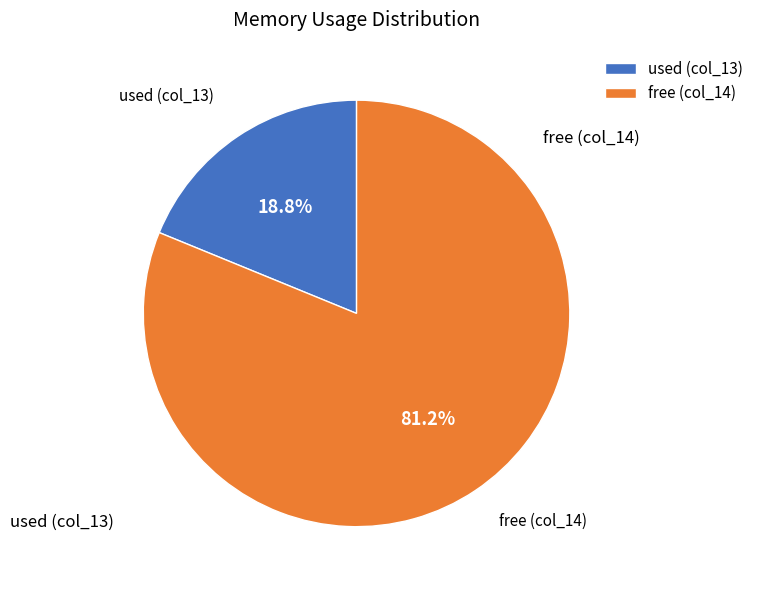

To the nearest percent, what is the difference between the used (col_13) and free (col_14) slice percentages?

62%